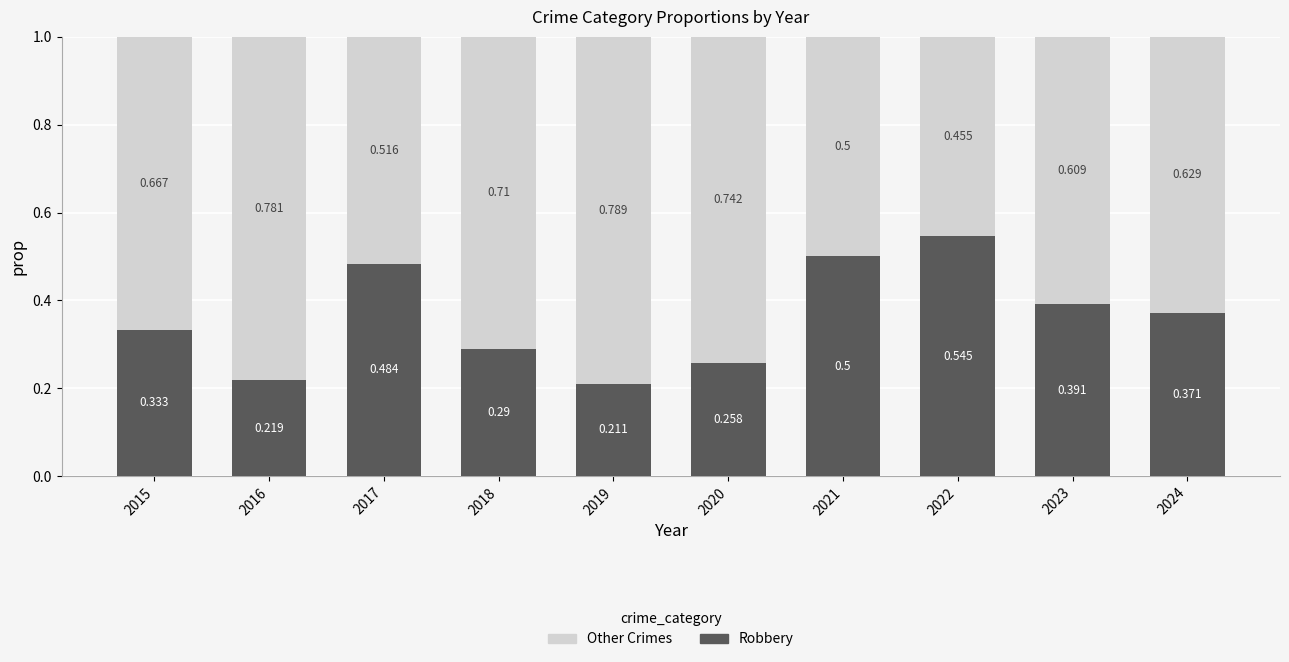

What is the average value of the Robbery series?

0.4